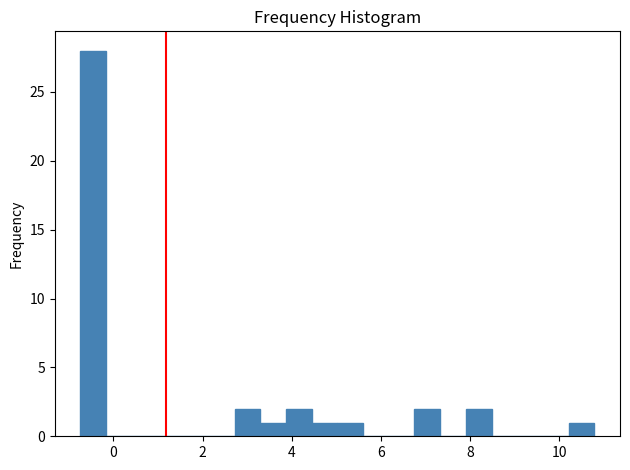

Around what value on the x-axis is the tallest bar? Give the approximate position of its centre, as read against the axis.

-0.4